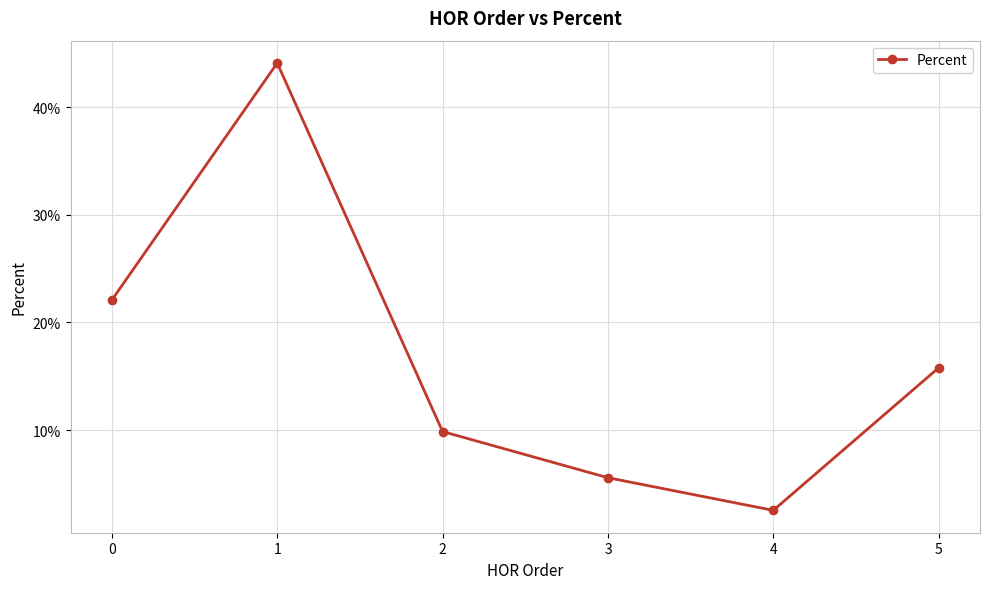

Reading left to right, transcribe all the data shown in this chart.

0.2	0.4	0.1	0.1	0.0	0.2